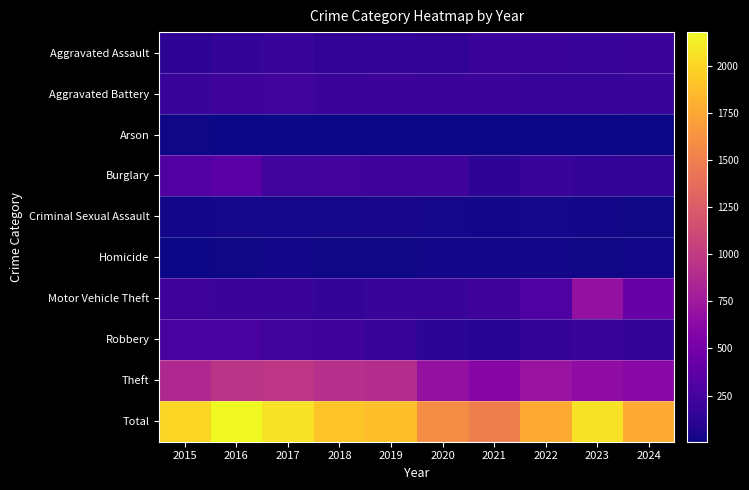

Between 2020 and 2015, which is larger?

2020